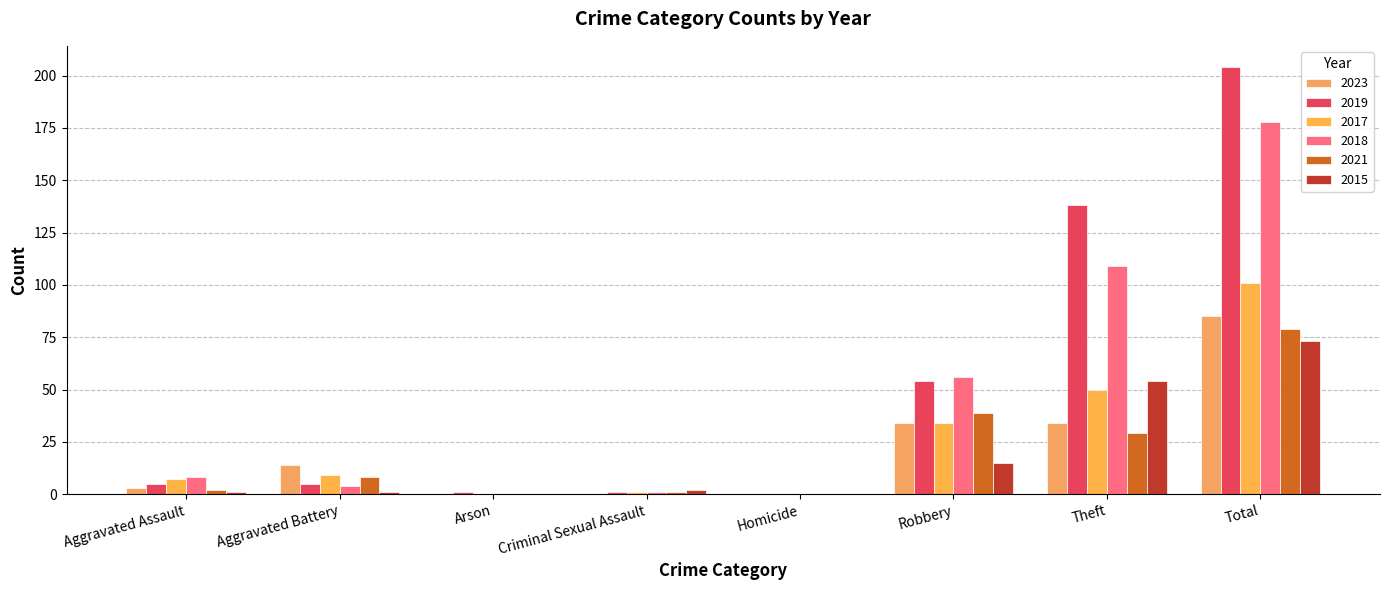

At Robbery, list the series in order from largest to smallest.

2018, 2019, 2021, 2023, 2017, 2015